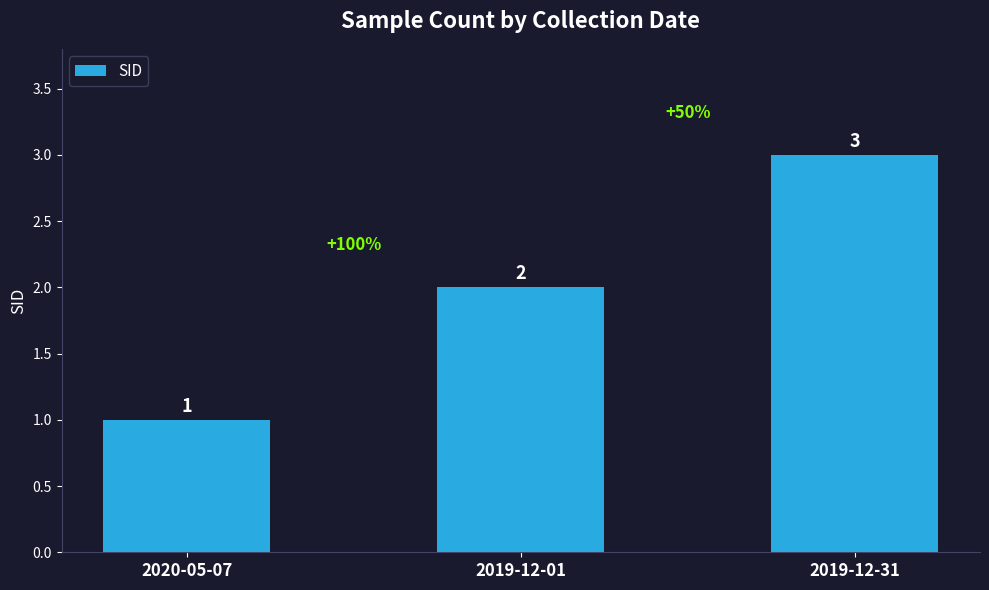

How many data points are less than 2?

1